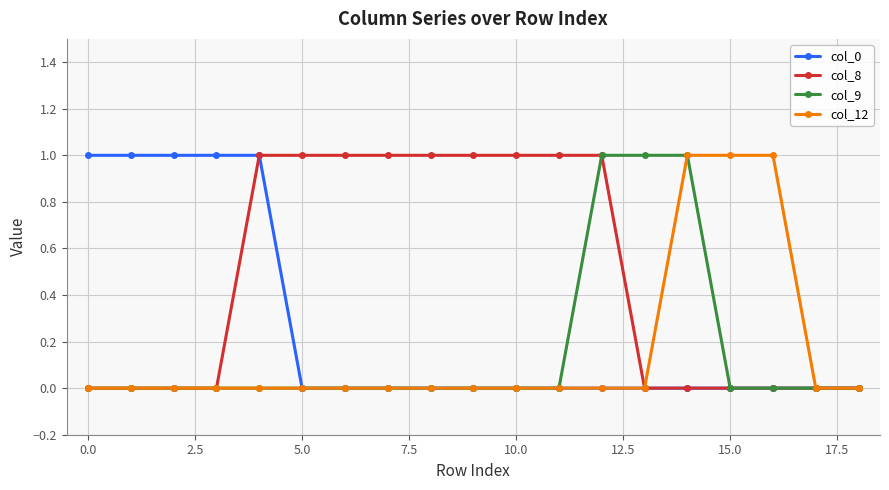

Which series has the largest total across all categories?

col_8